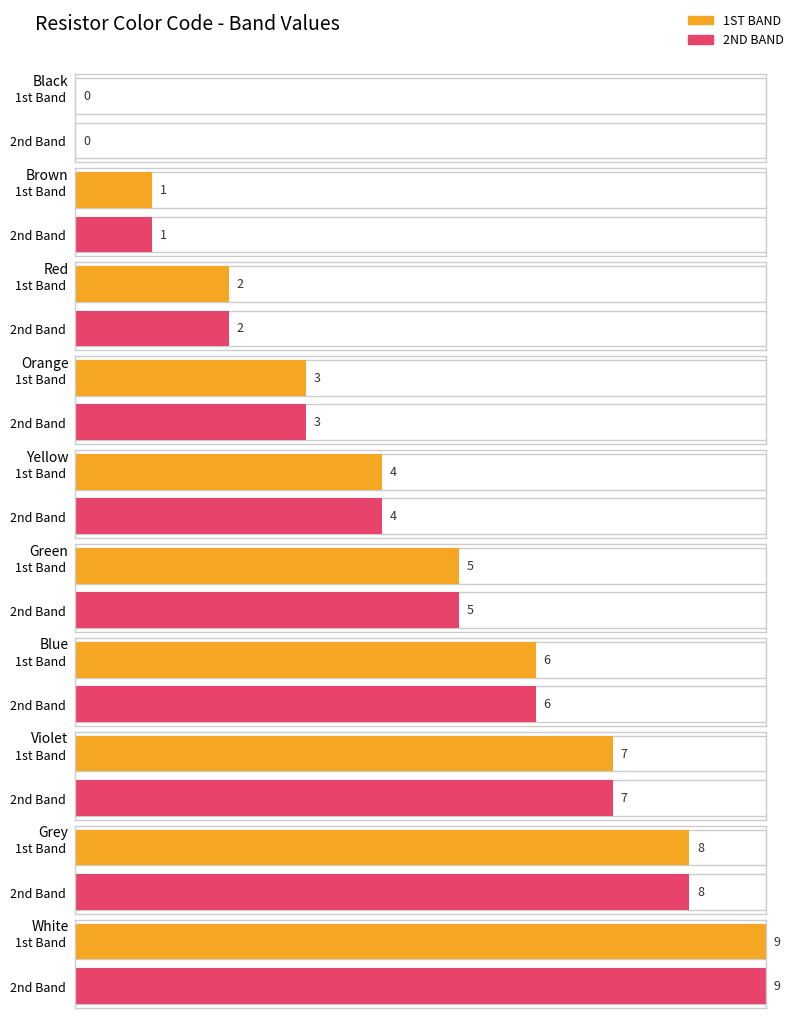

The 2ND BAND series shows 1 at Red. True or false?

False